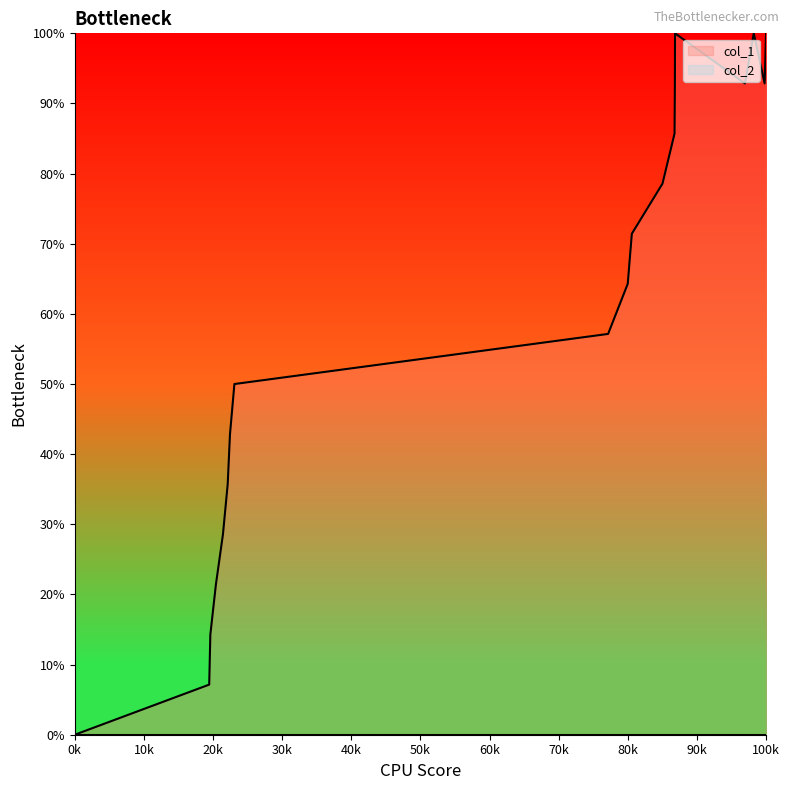

True or false: the data shows 23.3 at 1460286270.

False